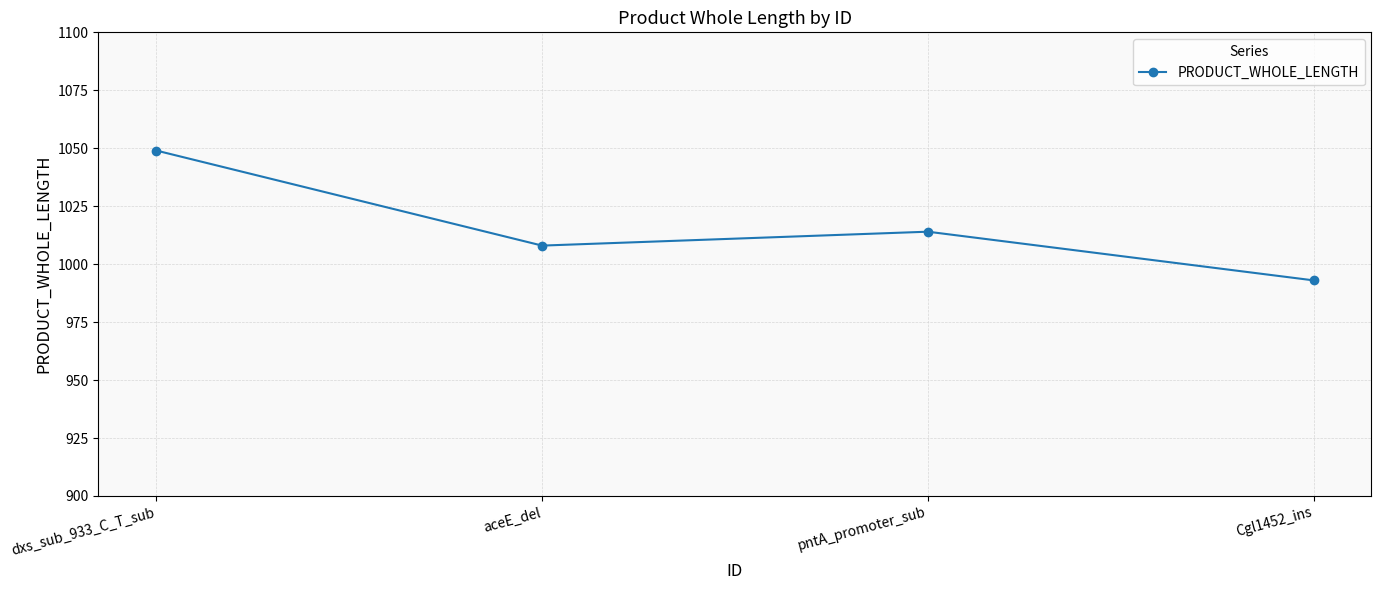

List the labels in order of value, smallest first.

Cgl1452_ins, aceE_del, pntA_promoter_sub, dxs_sub_933_C_T_sub